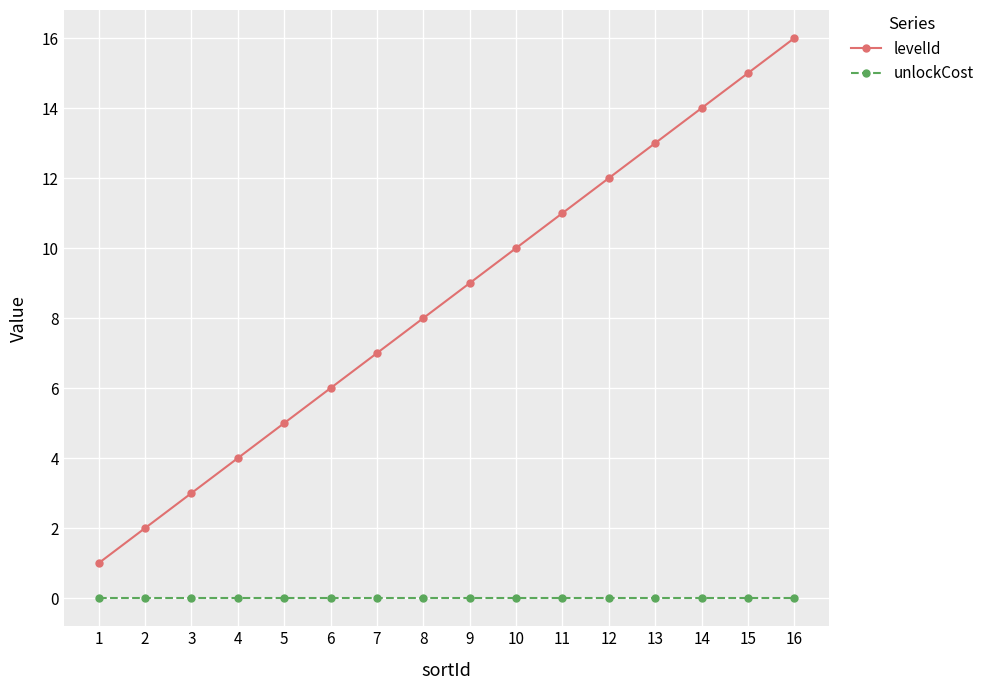

Which series has the largest total across all categories?

levelId